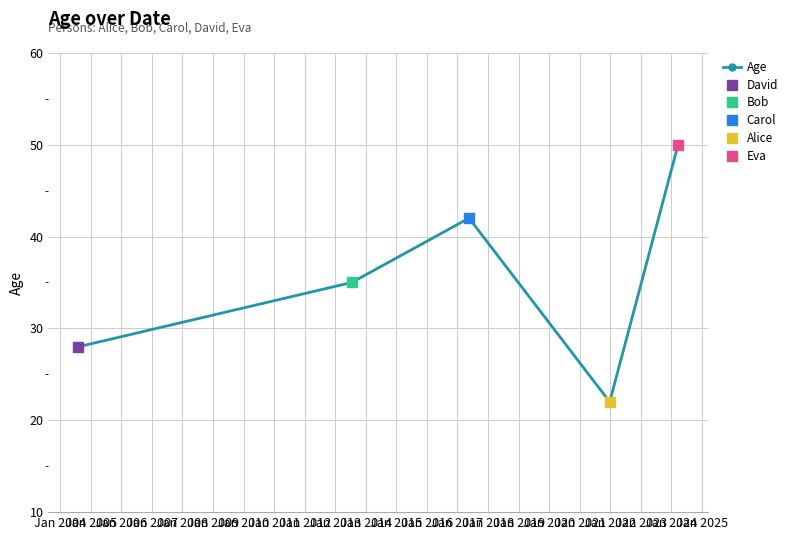

What is the average value?

35